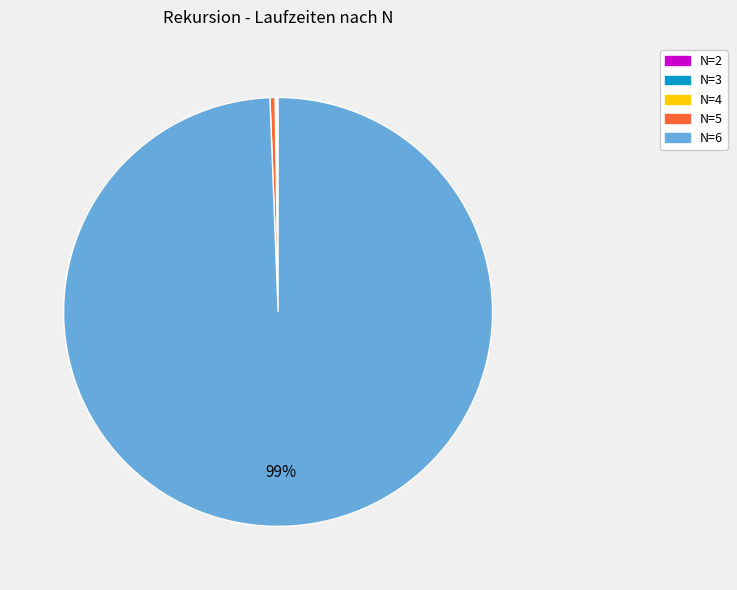

To the nearest percent, what is the combined percentage of N=5 and N=6?

100%